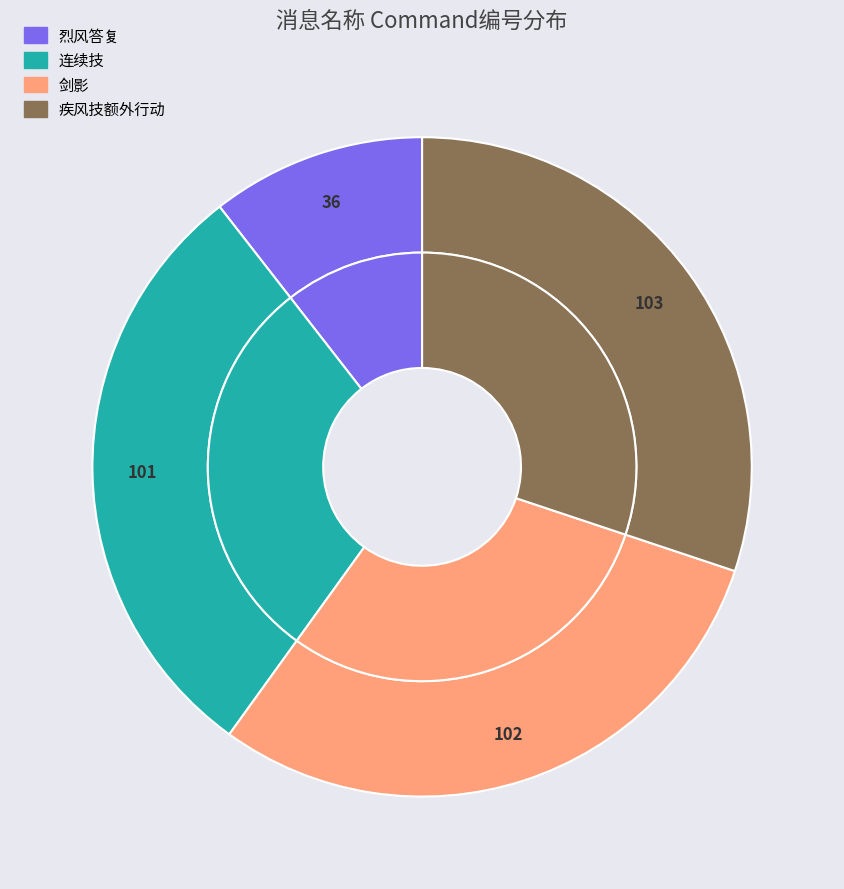

What is the largest slice in the pie chart?

疾风技额外行动